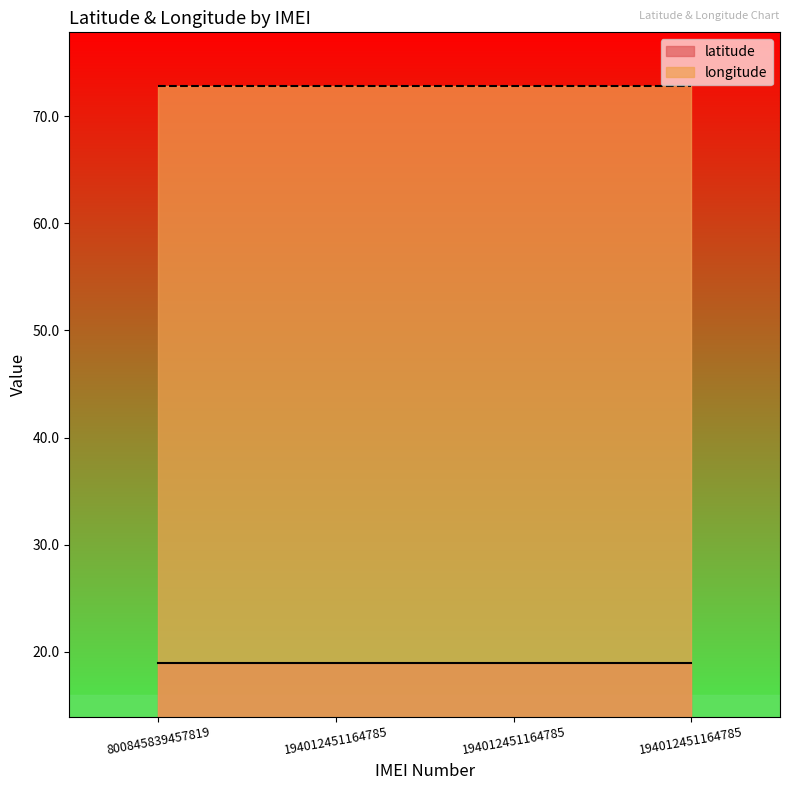

List the series in order of their overall mean, lowest first.

latitude, longitude